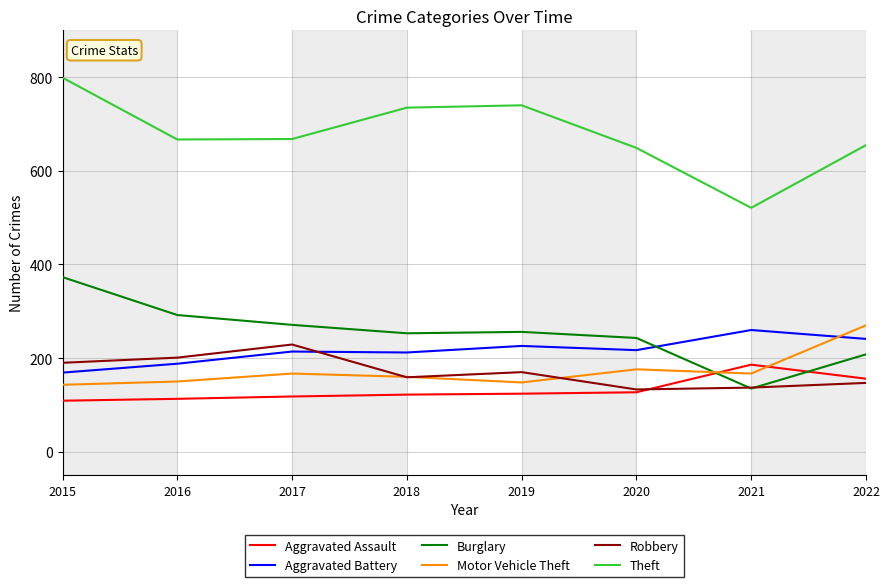

The value of Aggravated Assault at 2018 is 122. True or false?

True